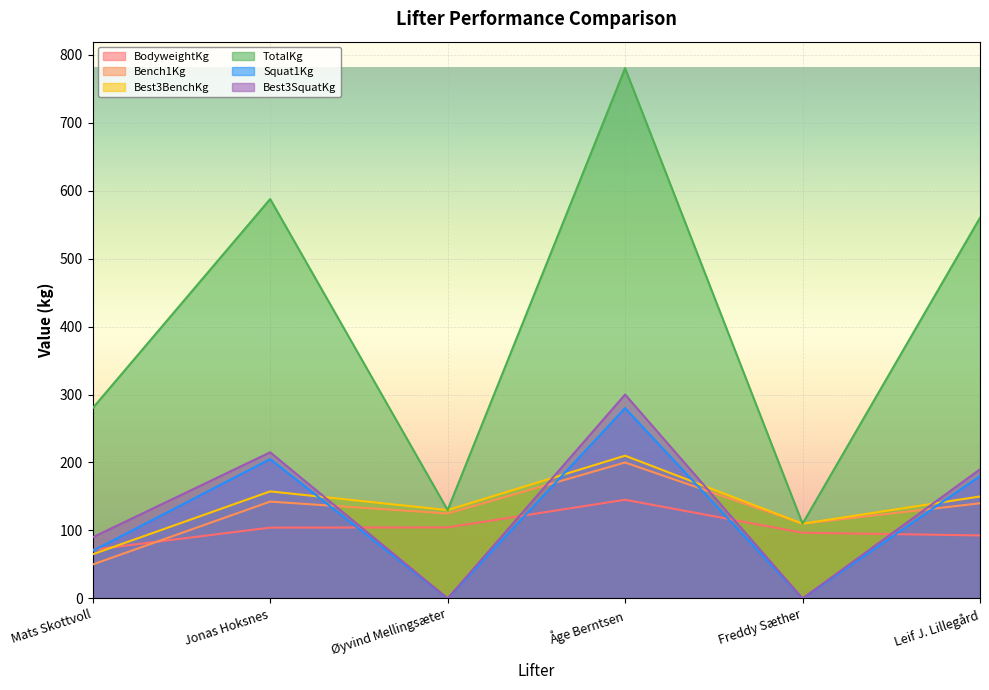

What is the label of the 3rd point from the right?

Åge Berntsen